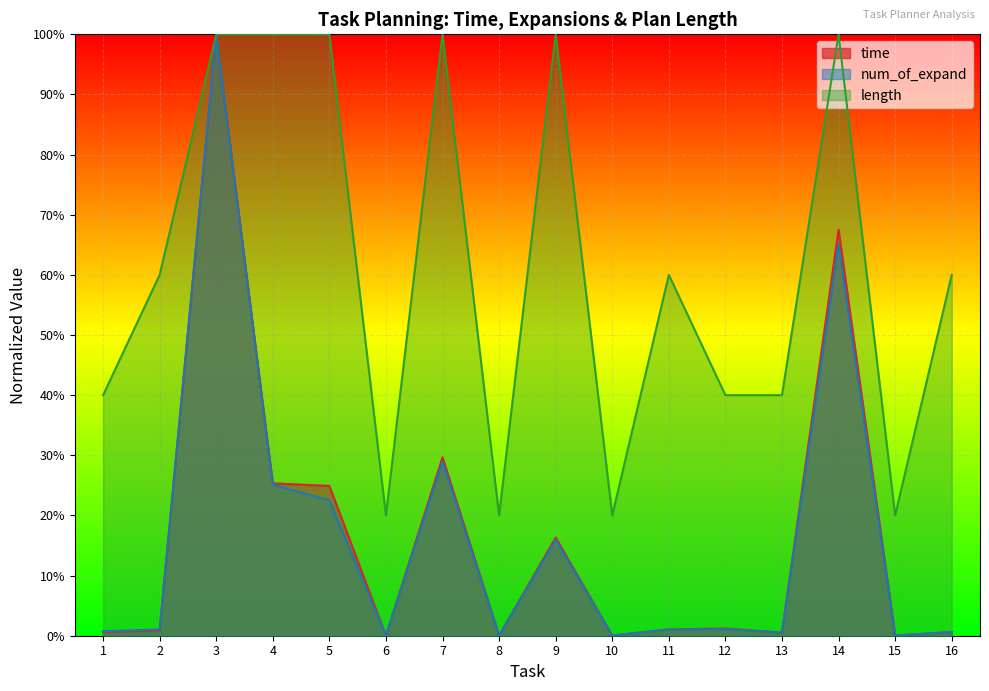

What is the spread (max minus min) of values at 11?

0.6